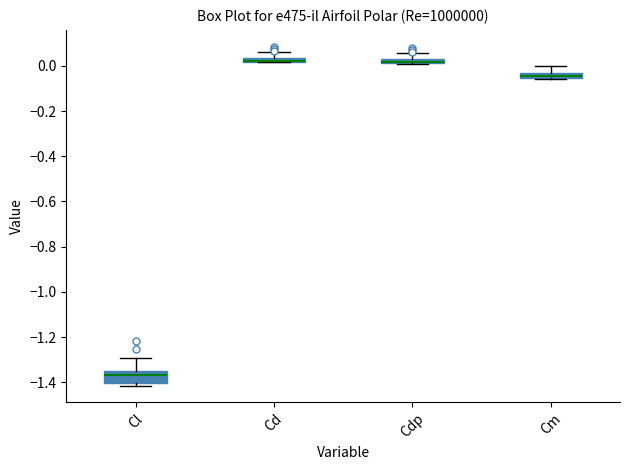

Which box is the tallest, from its lower edge to its upper edge?

Cl